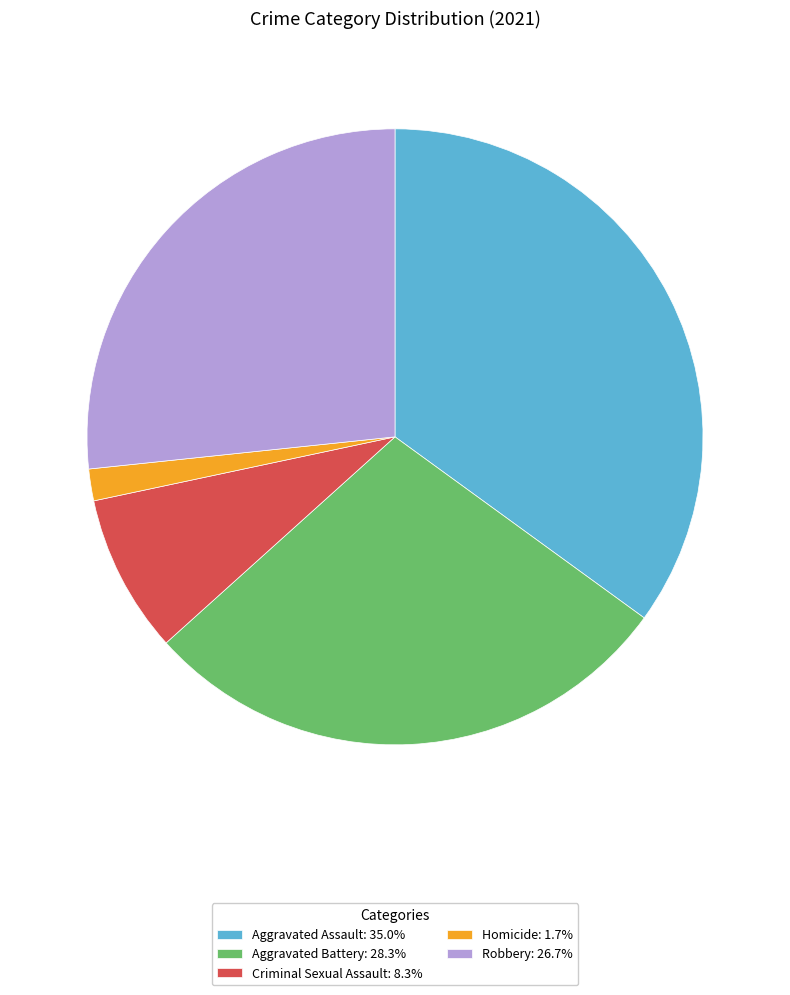

Count the number of slices in the pie.

5